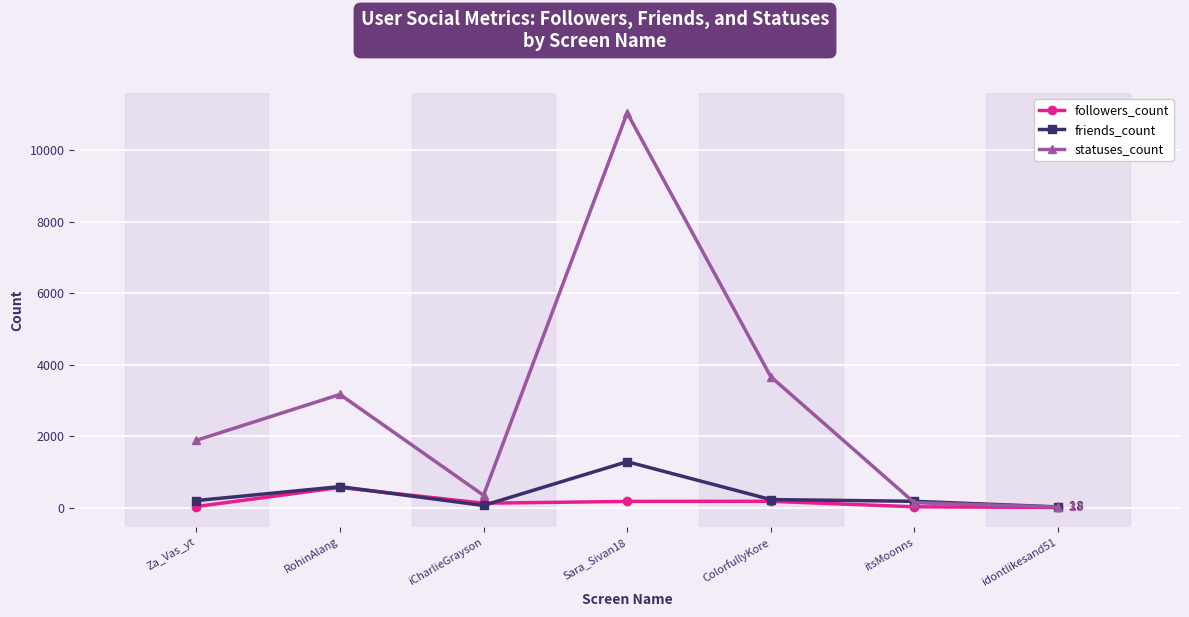

List the series in order of their peak value, lowest first.

followers_count, friends_count, statuses_count